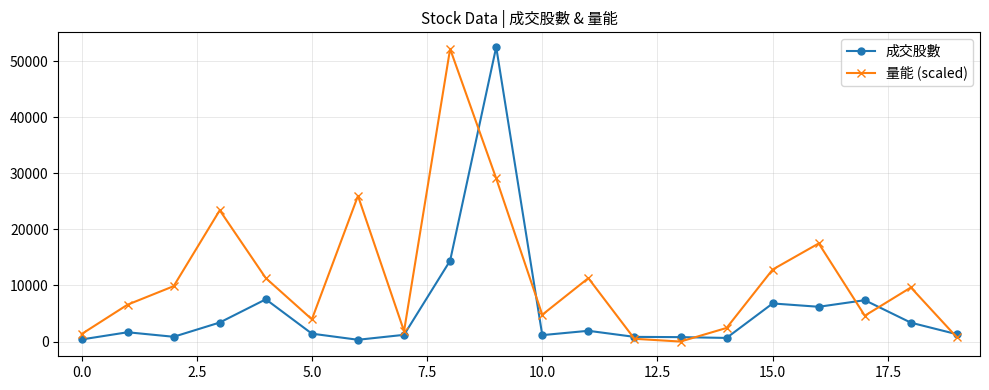

What is the highest value of the 量能 (scaled) series?

52176.9